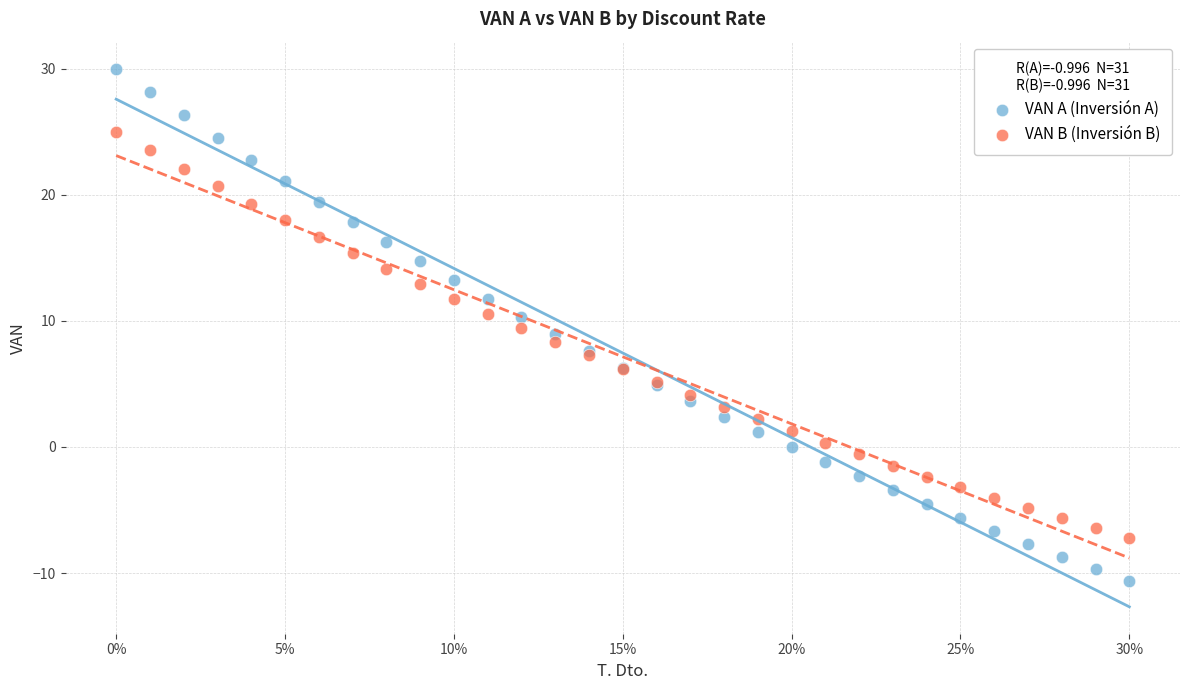

Which series contains the lowest Y value?

VAN A (Inversión A)